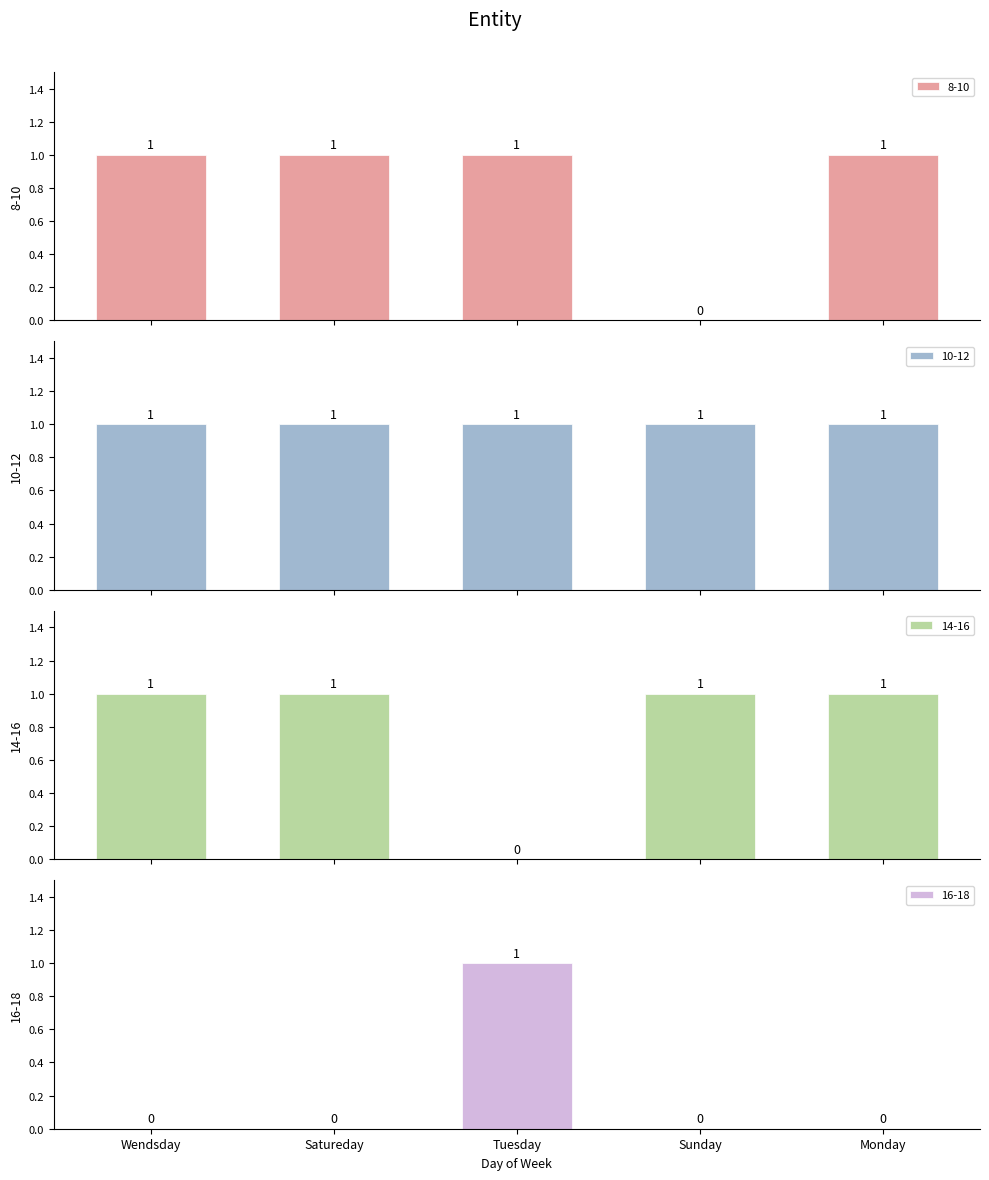

How many 8-10 values are between 1 and 2?

4